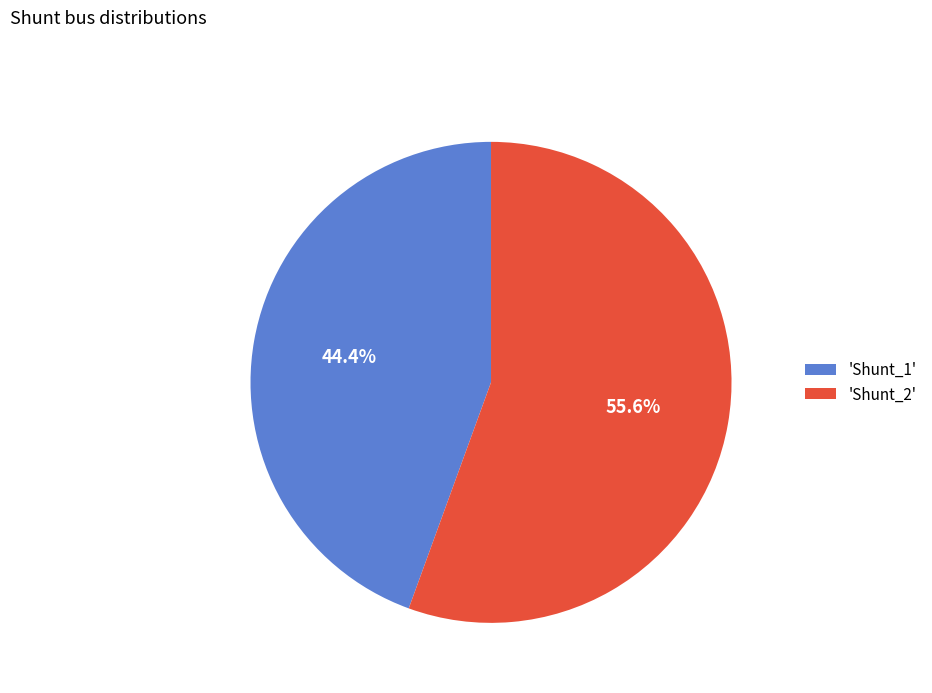

How many segments does this pie chart have?

2